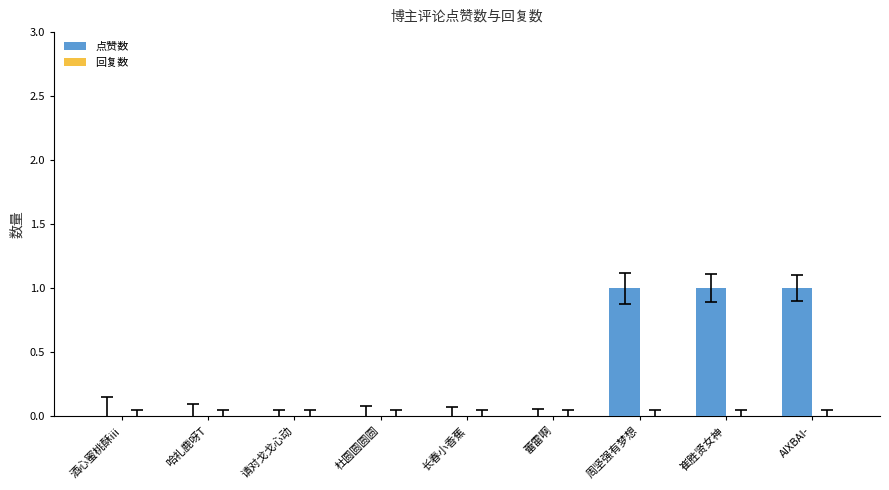

What is the sum of all values?

3